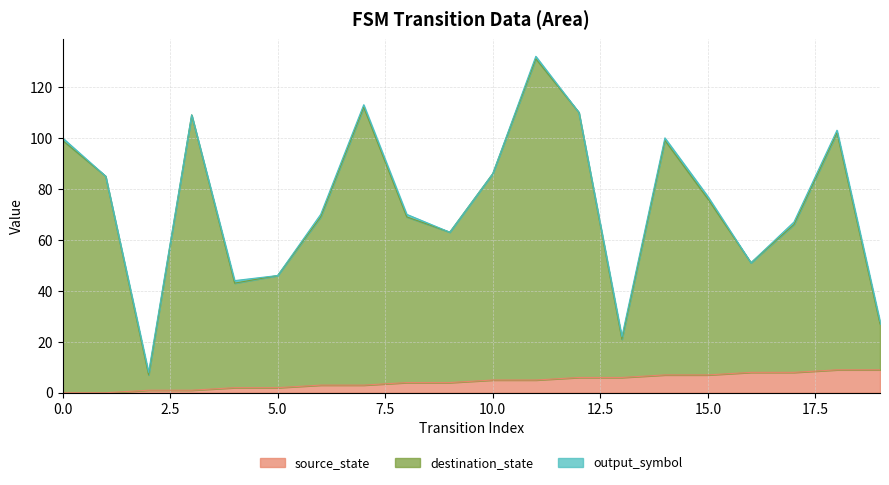

What is the approximate value of source_state at 19?

9